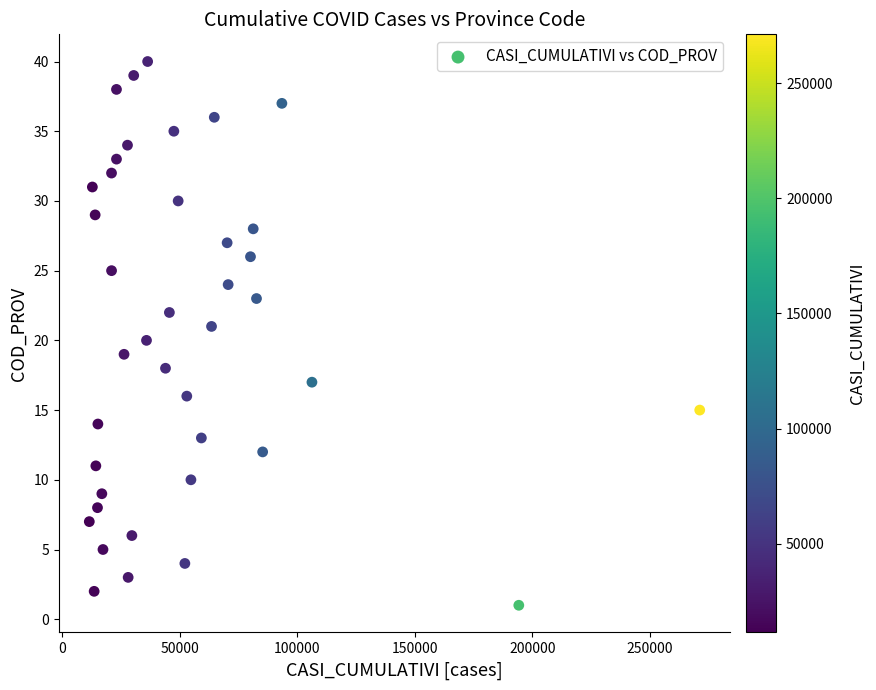

What is the range of Y values (max minus min)?

39